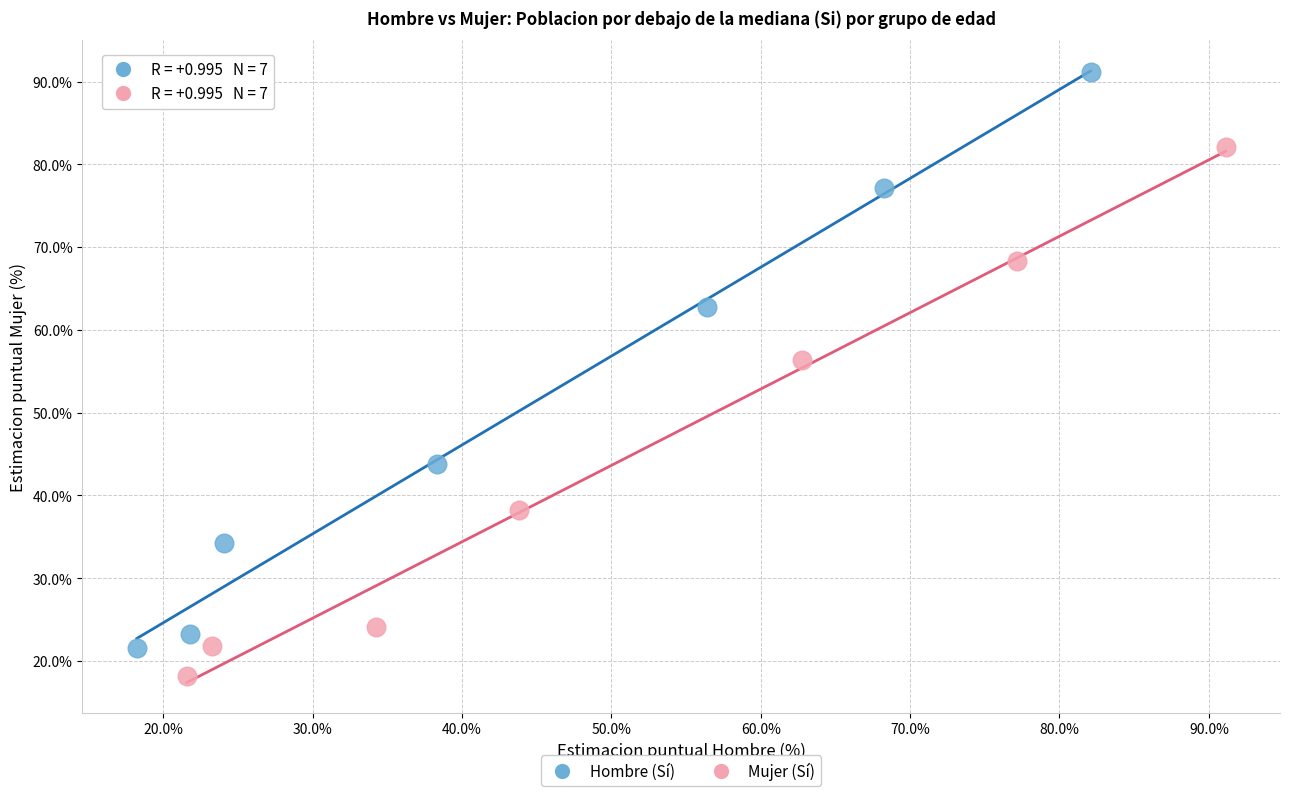

Which series contains the lowest Y value?

Mujer (Sí)